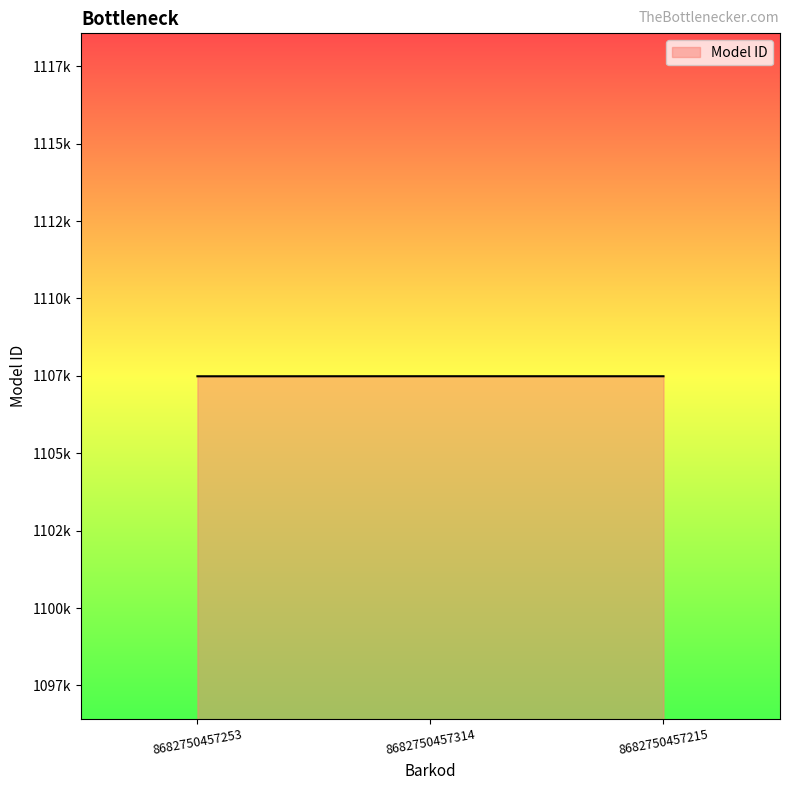

What position from the right is 8682750457215?

1